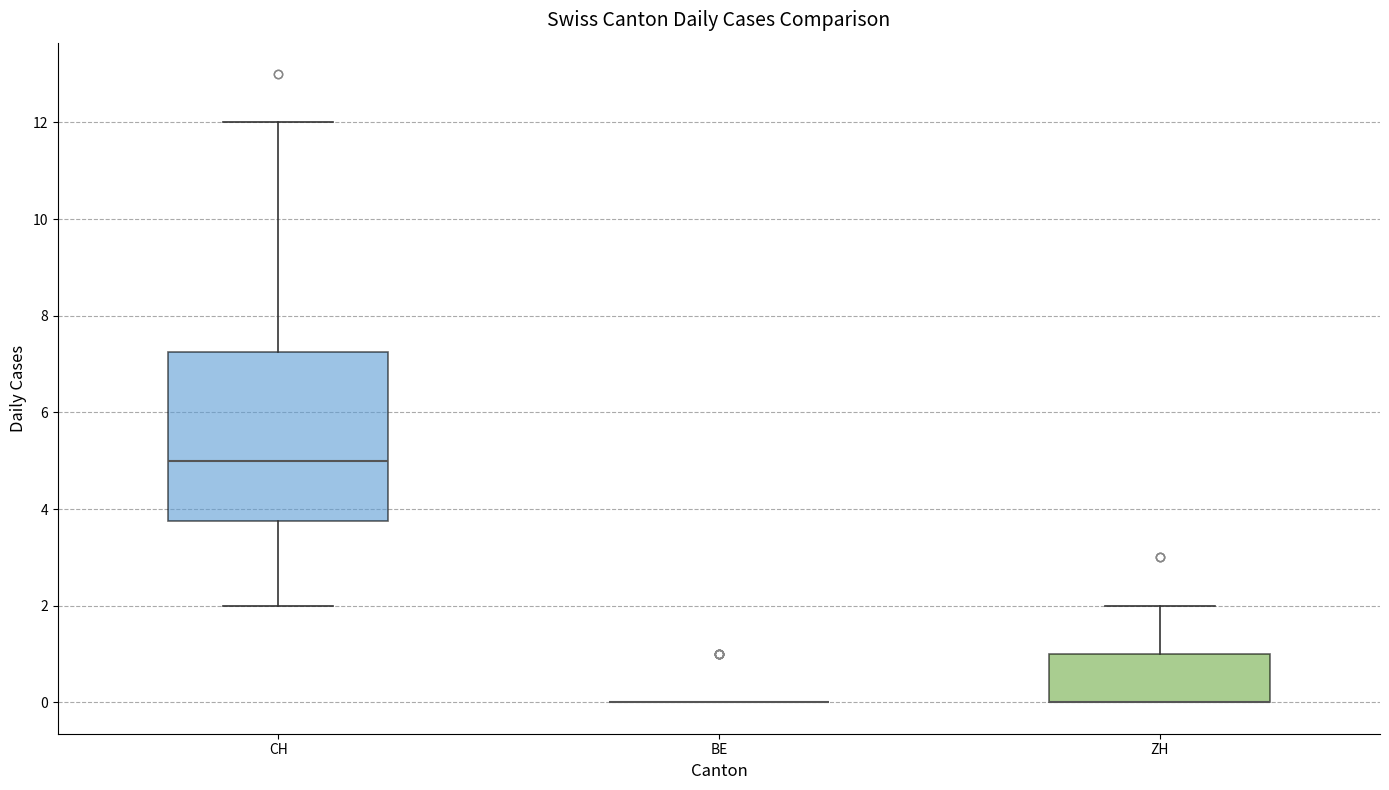

Reading left to right, read every box against the y-axis: the position of its median line, the range the box covers, and the ends of its whiskers. The values are not printed on the chart, so give them approximately, as read against the axis.

CH: median 5.0, box 3.8 to 7.2, whiskers 2.0 to 12.0
BE: box collapsed to a line at 0.0, whiskers 0.0 to 0.0
ZH: median 0.0 (drawn on the box's lower edge), box 0.0 to 1.0, whiskers 0.0 to 2.0